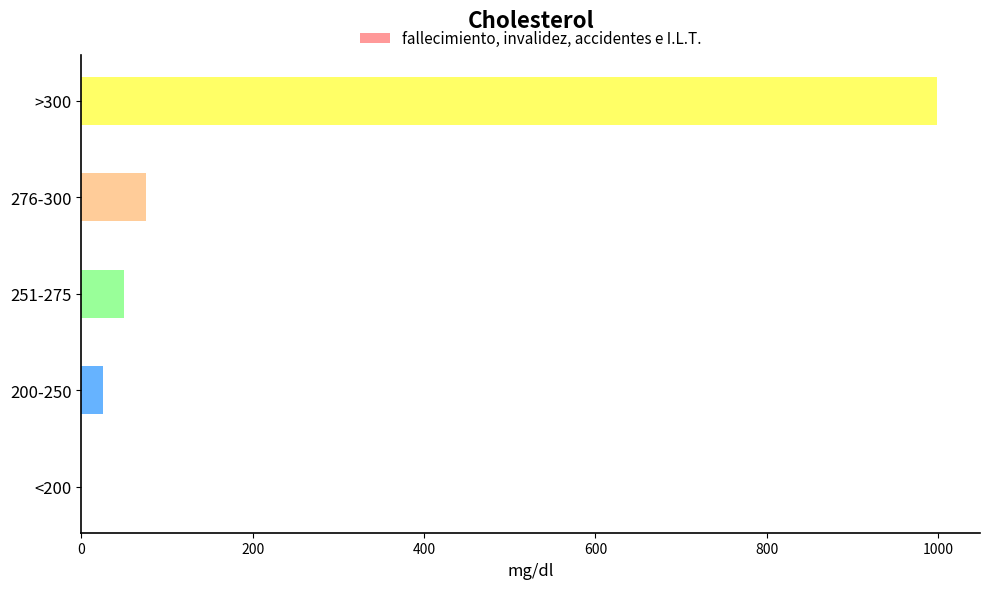

At which label is the value closest to 499?

276-300